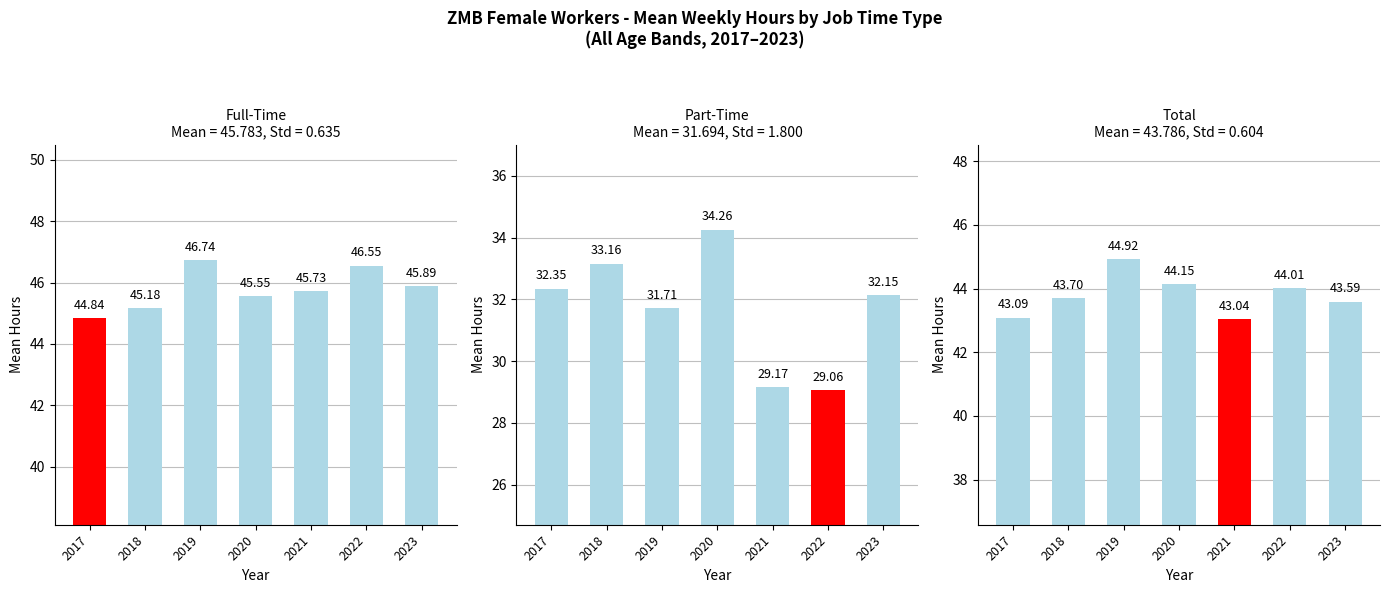

At which category does the chart reach its minimum across all series?

2022